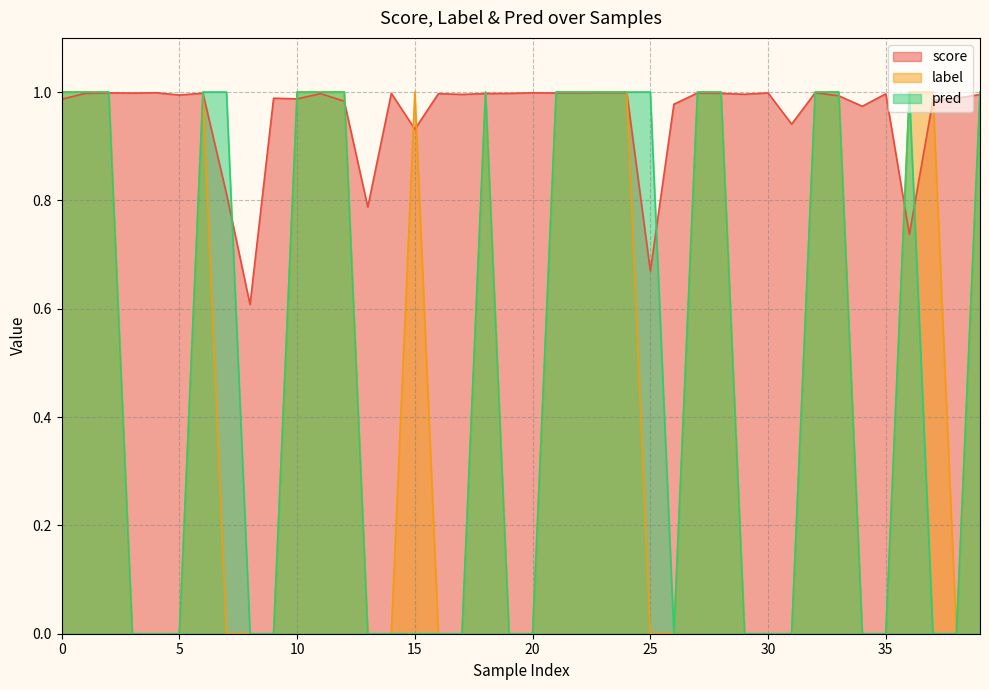

How many lines are shown in the chart?

3